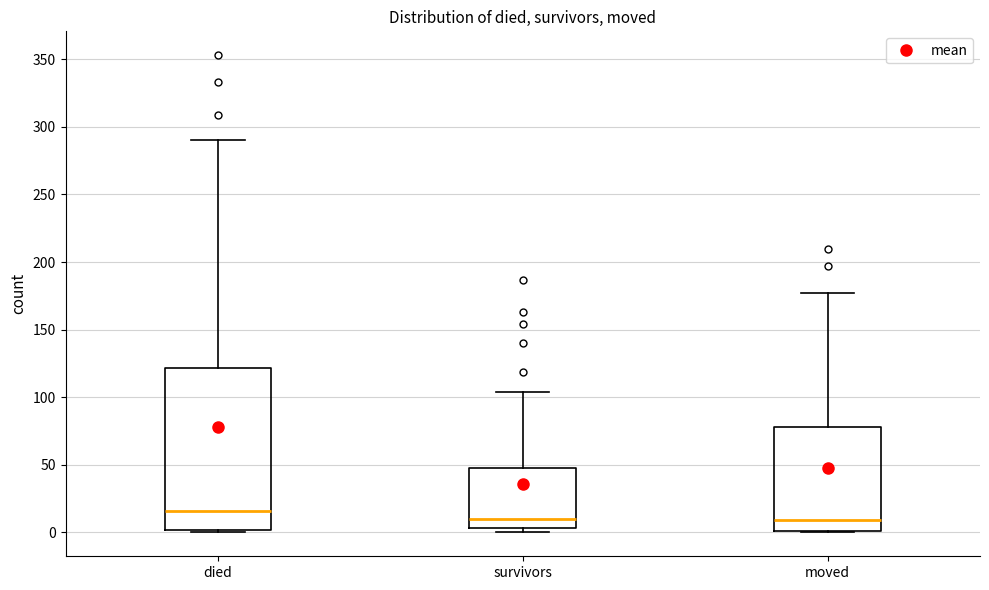

Which box's median line is the highest?

died